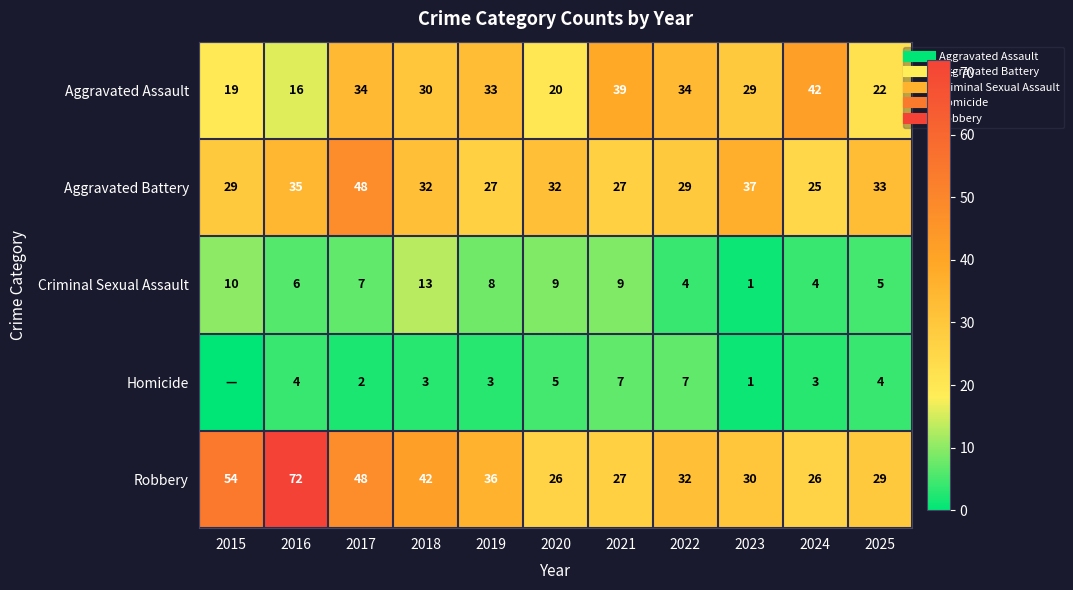

What value does the Robbery series have at 2024, to the nearest 5?

25